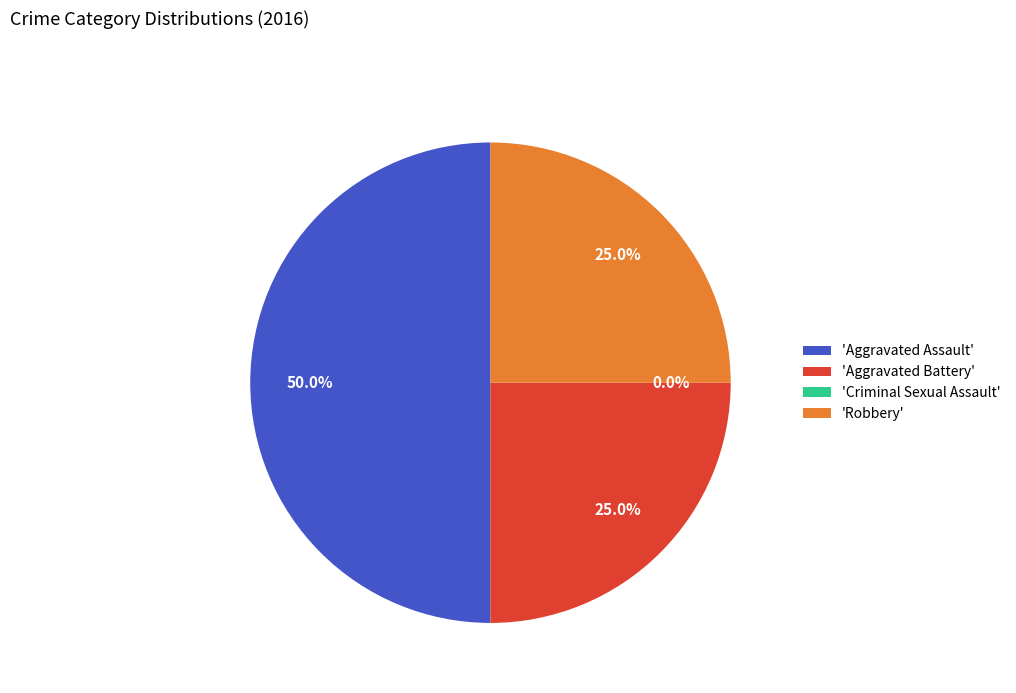

Rank the categories by value from highest to lowest.

Aggravated Assault, Aggravated Battery, Robbery, Criminal Sexual Assault